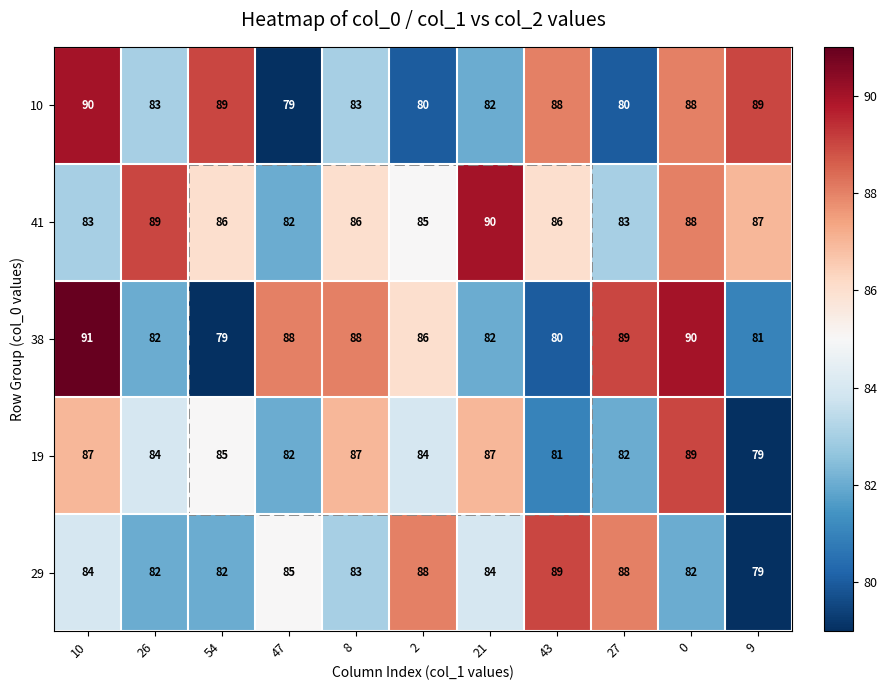

Between 54 and 27, which series saw the biggest shift?

38